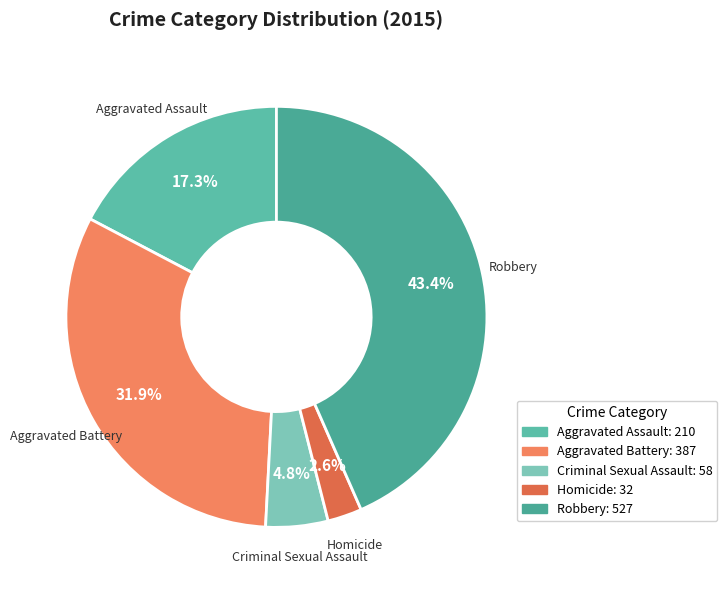

To the nearest percent, what is the difference between the Aggravated Assault and Robbery slice percentages?

26%